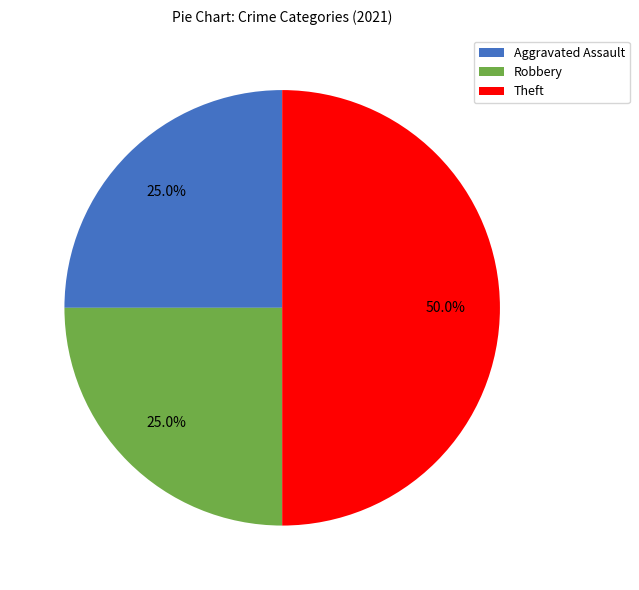

What percentage do Aggravated Assault and Theft together represent?

75.0%